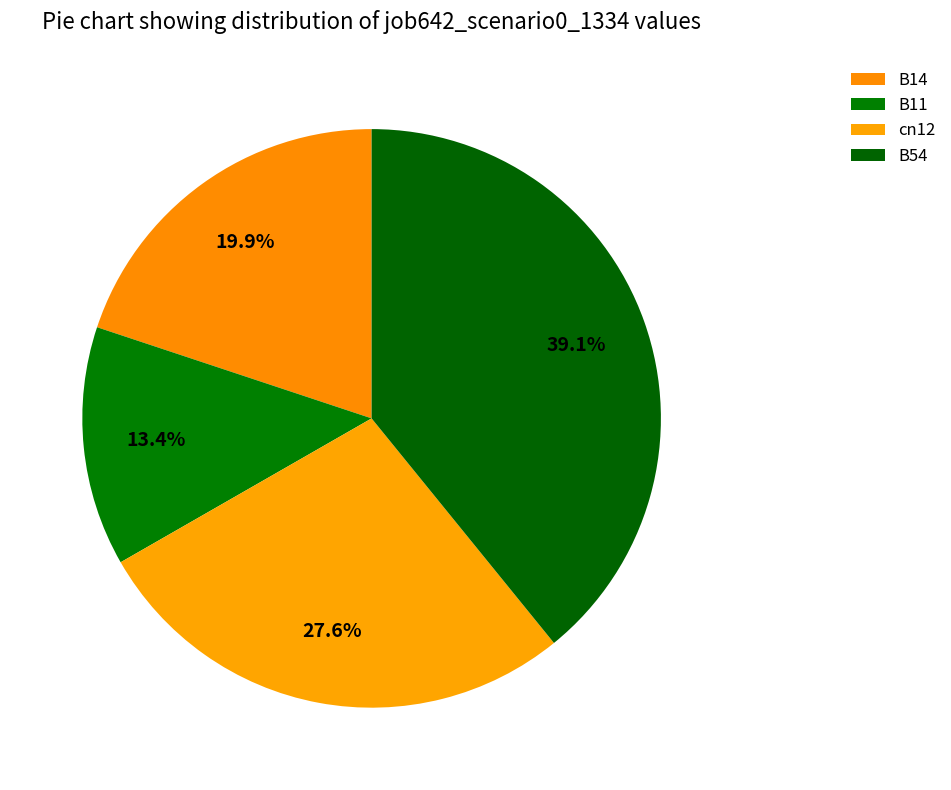

Does B11 account for over 50% of the chart?

No